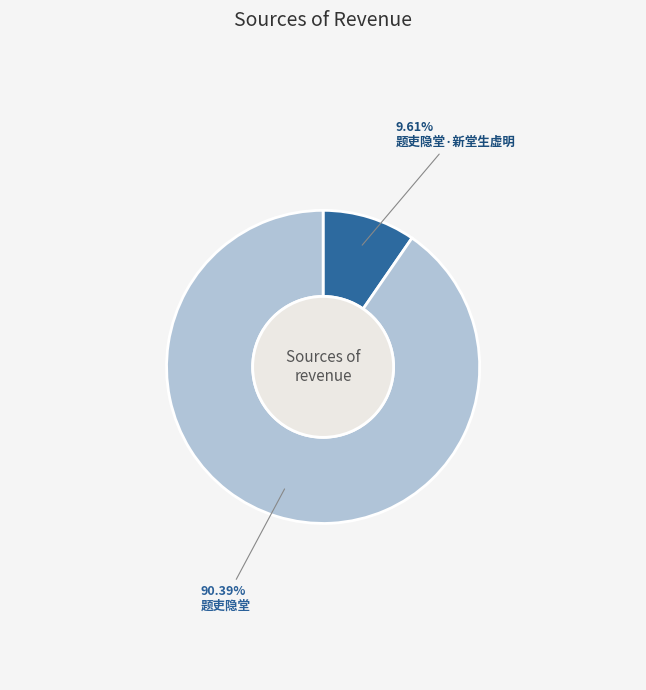

How many segments does this pie chart have?

2